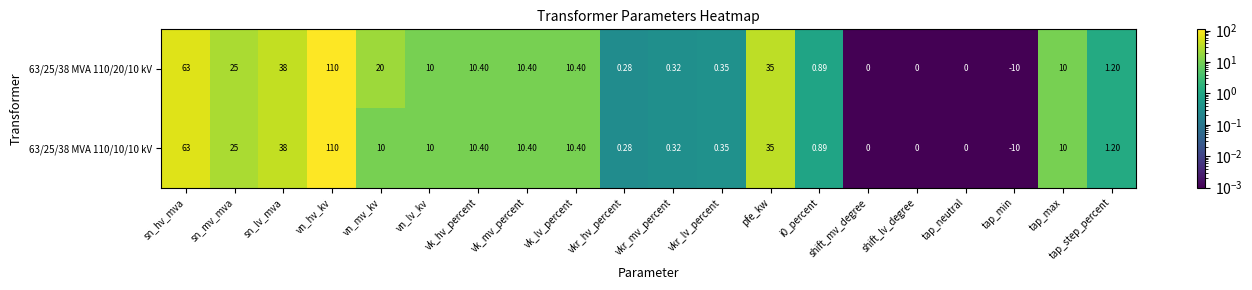

At which category does the chart reach its peak across all series?

vn_hv_kv